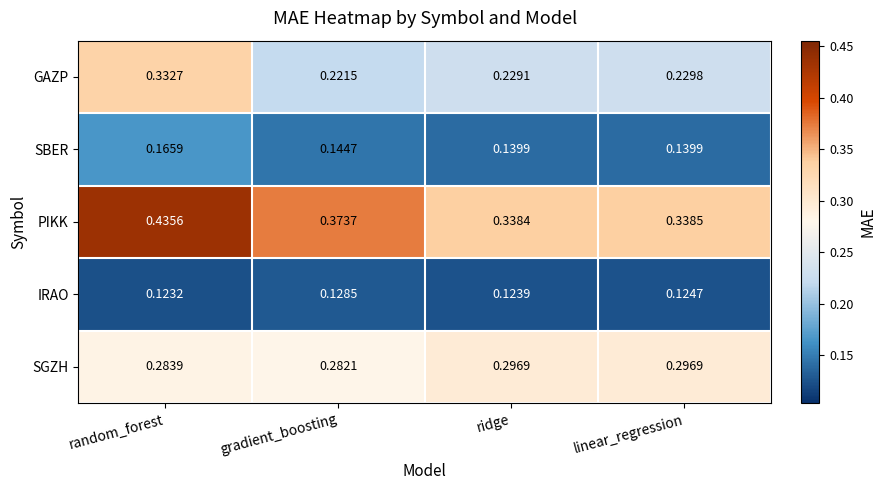

Rank the series by their maximum value, from highest to lowest.

PIKK, GAZP, SGZH, SBER, IRAO